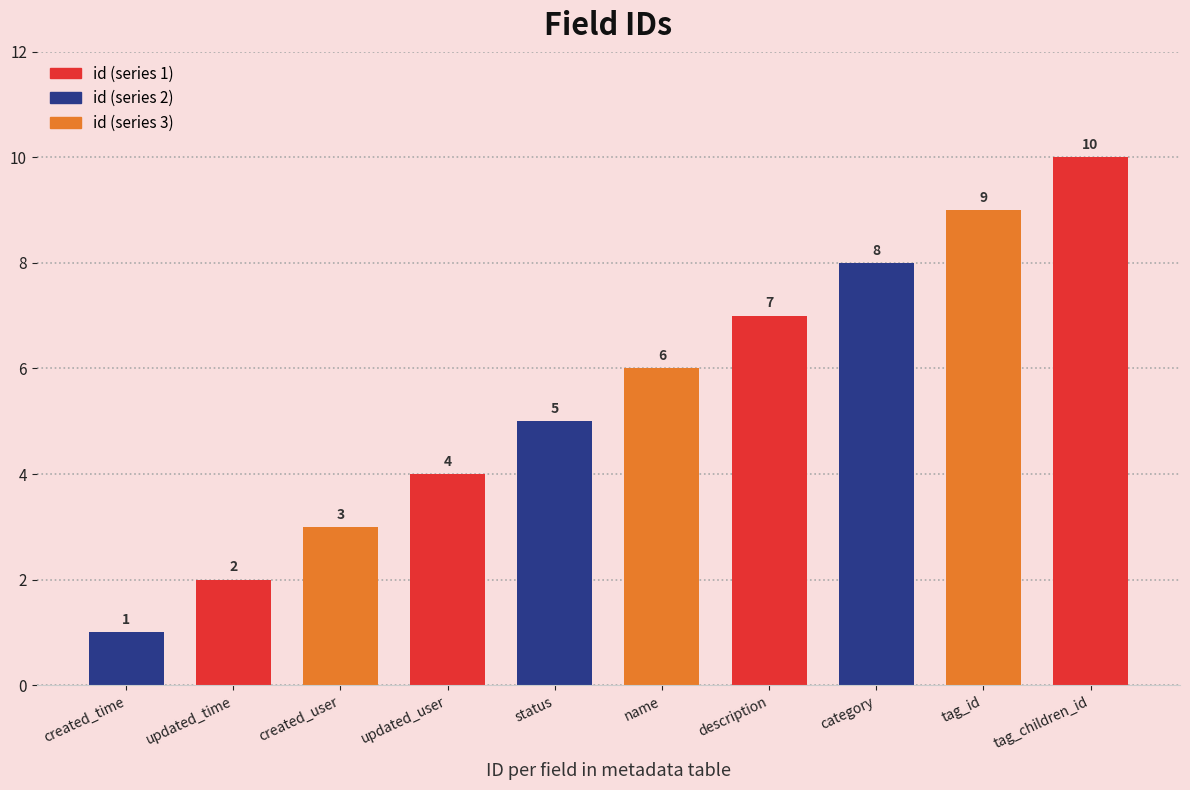

What is the smallest value displayed?

1